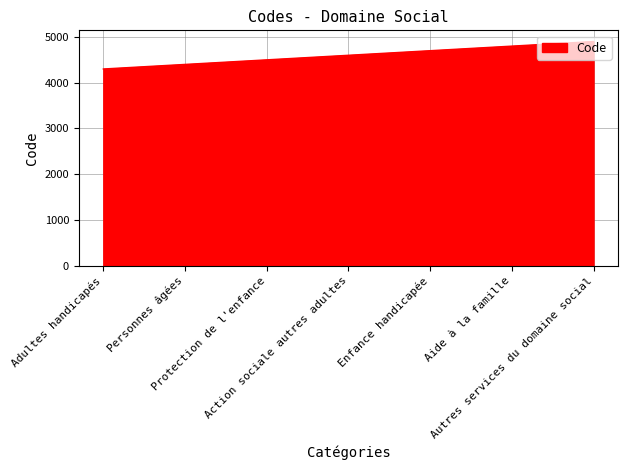

True or false: the data has more than 2 interior local peaks.

False